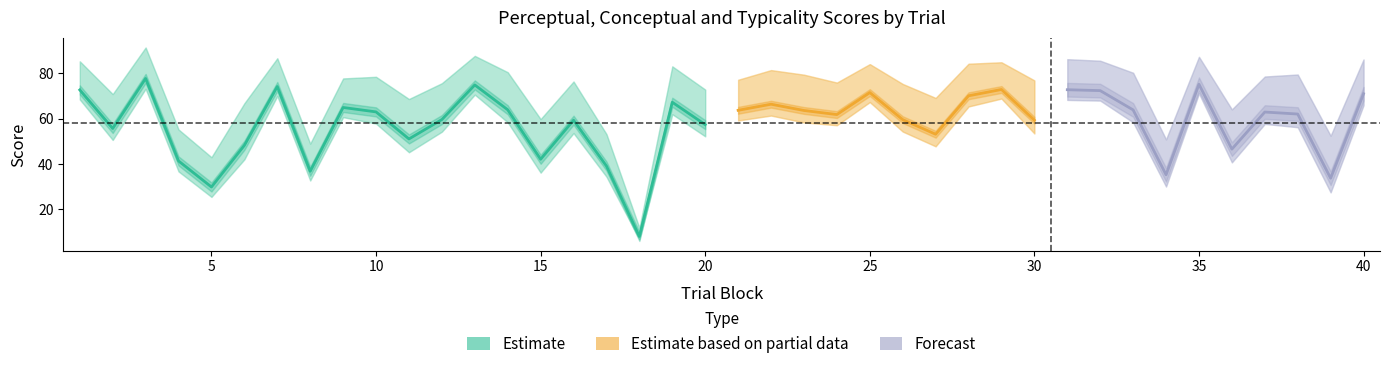

In perceptual, how many points are lower than both neighbors (excluding endpoints)?

13